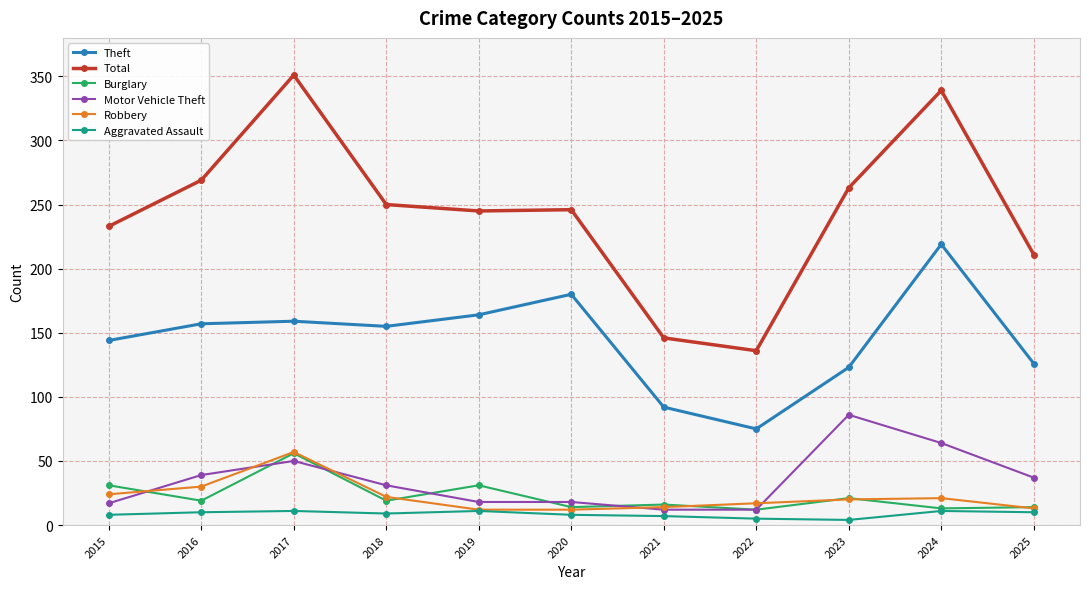

In Burglary, how many points are higher than both neighbors (excluding endpoints)?

4